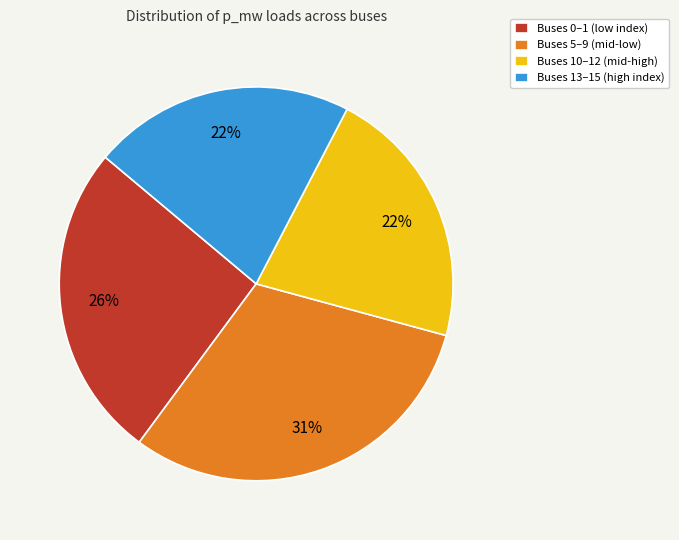

Do Buses 5–9 (mid-low) and Buses 10–12 (mid-high) together represent more than half of the pie?

Yes